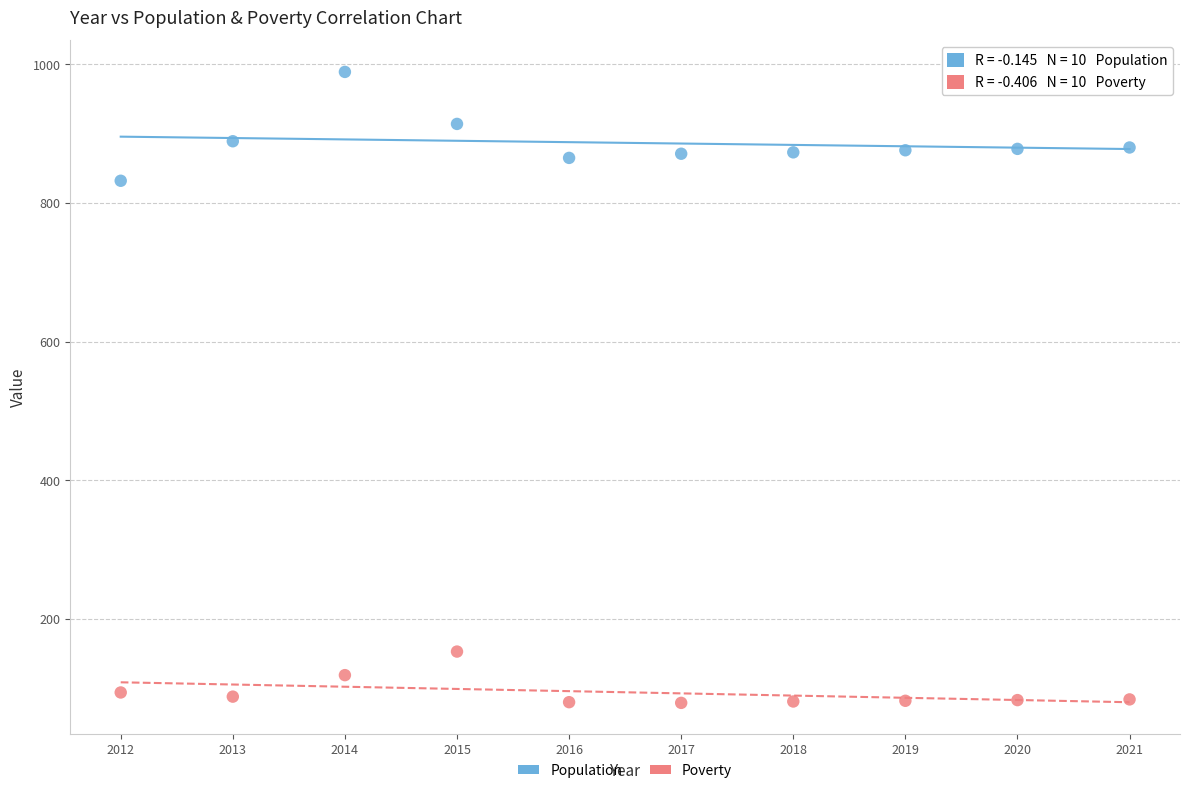

What are all the series names shown in the legend?

Population, Poverty